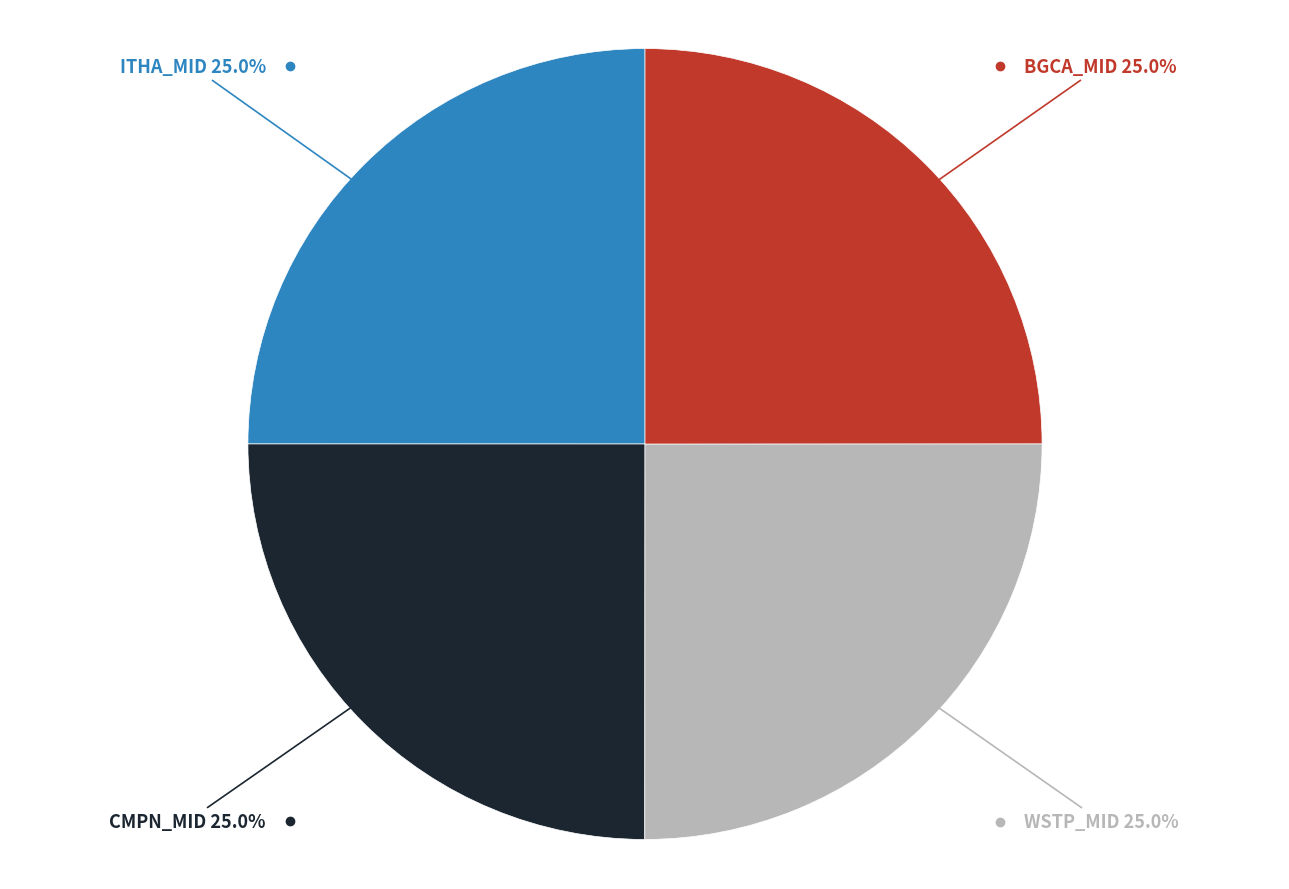

Is there any slice that represents more than half of the pie?

No